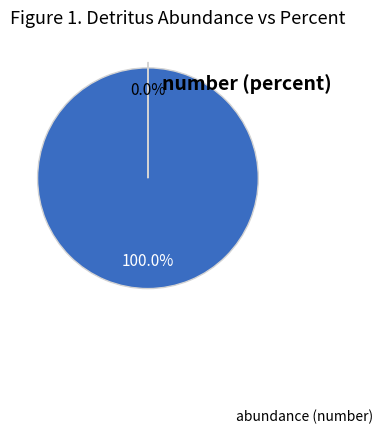

Is there any slice that represents more than half of the pie?

Yes